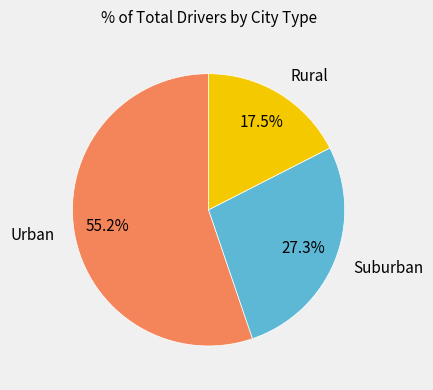

Which has a higher value, Suburban or Rural?

Suburban